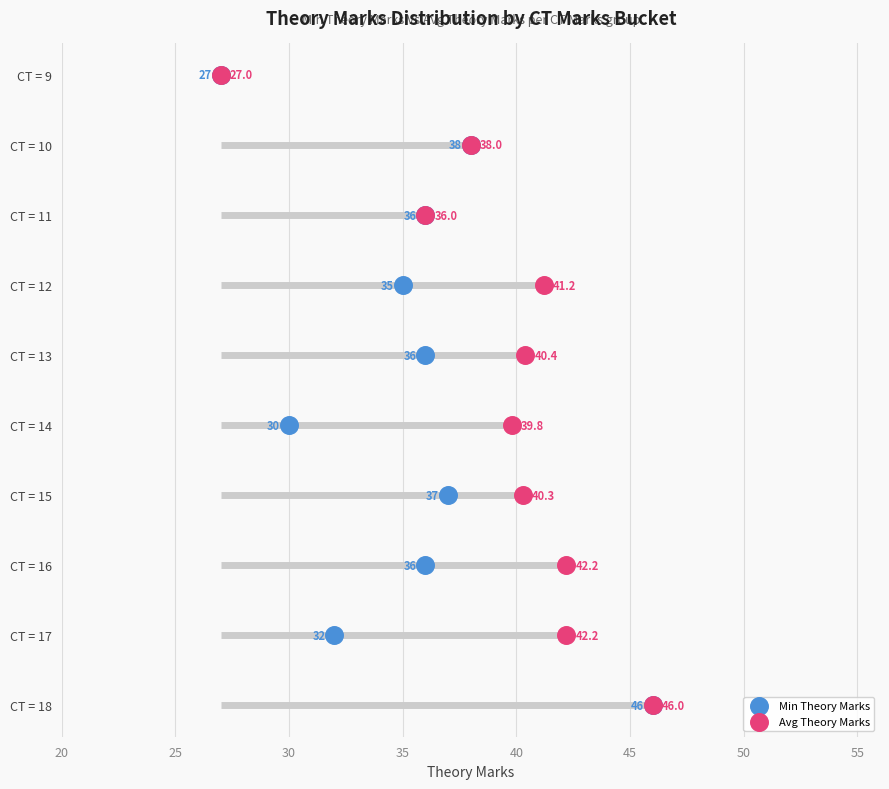

Which series reaches the minimum Y coordinate?

Min Theory Marks